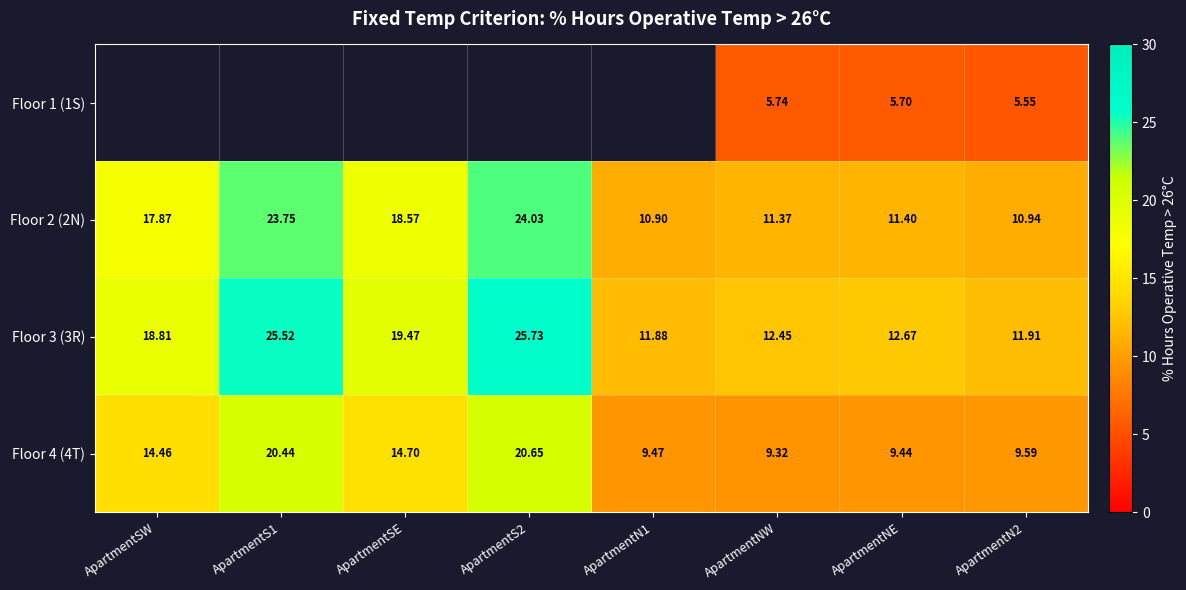

Is the value of Floor 3 (3R) at ApartmentNE greater than the value of Floor 4 (4T) at ApartmentSE?

No